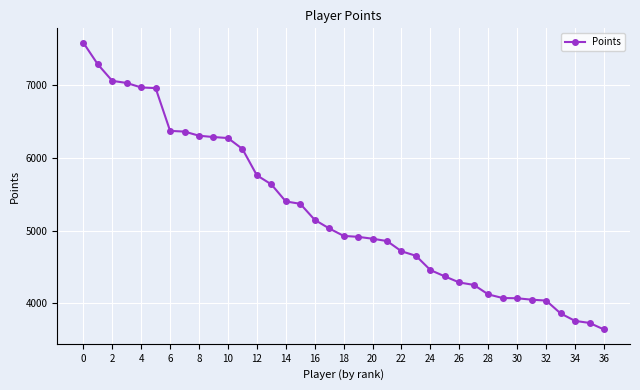

What is the minimum value shown in the chart?

3637